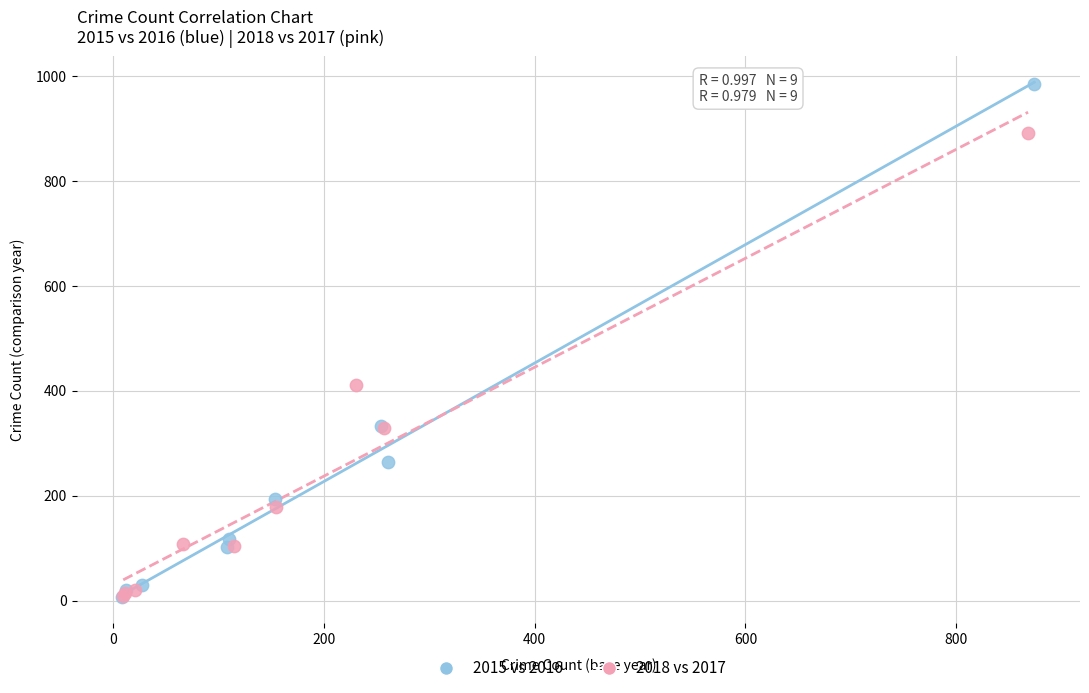

Which series reaches the maximum Y coordinate?

2015 vs 2016